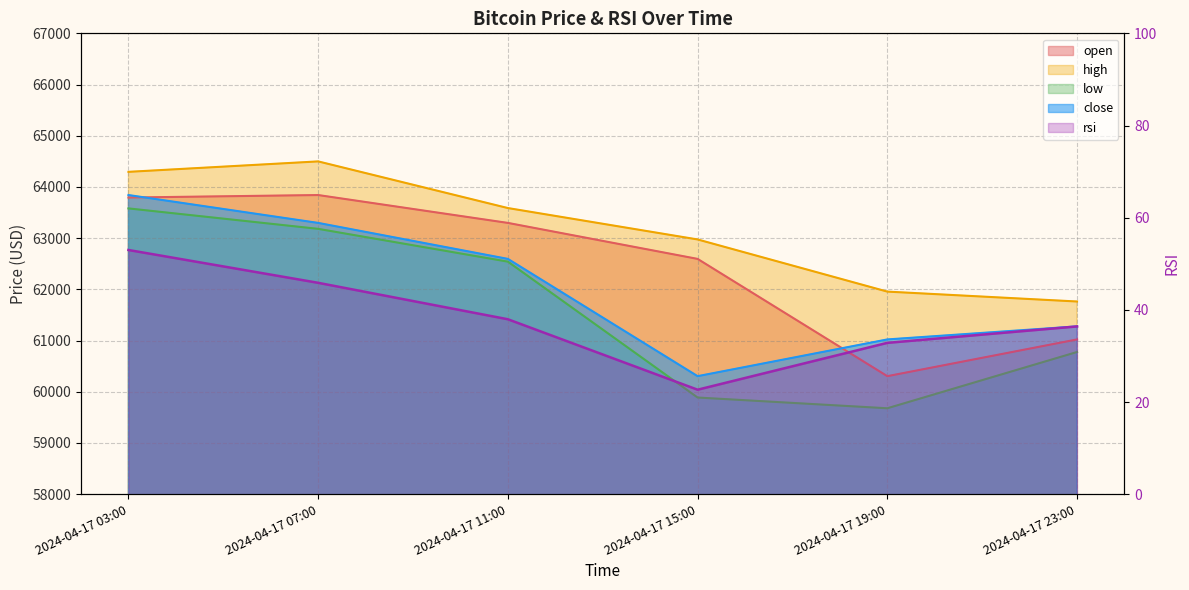

What is the average value of the low series?

61607.9